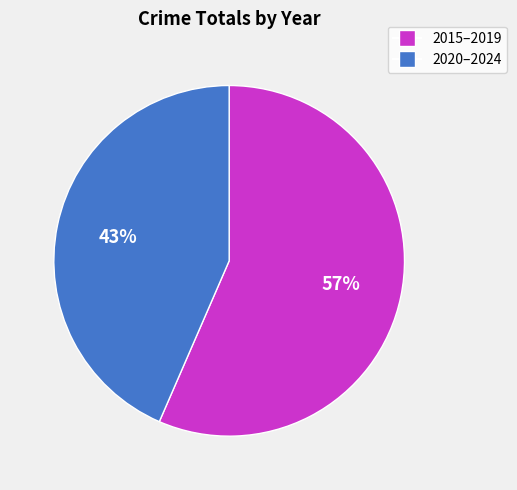

Is there a majority slice in this chart?

Yes